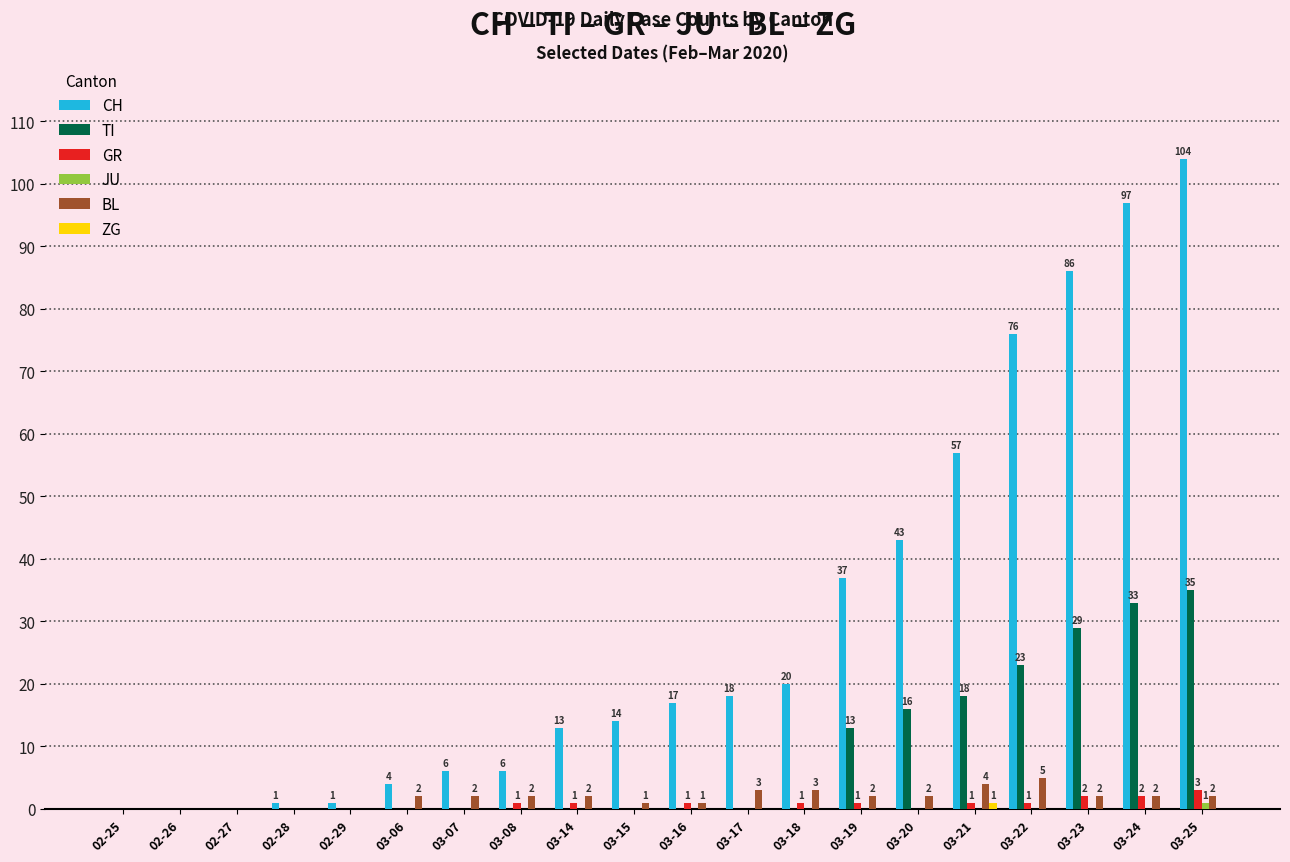

The value of TI at 03-08 is 13. True or false?

False